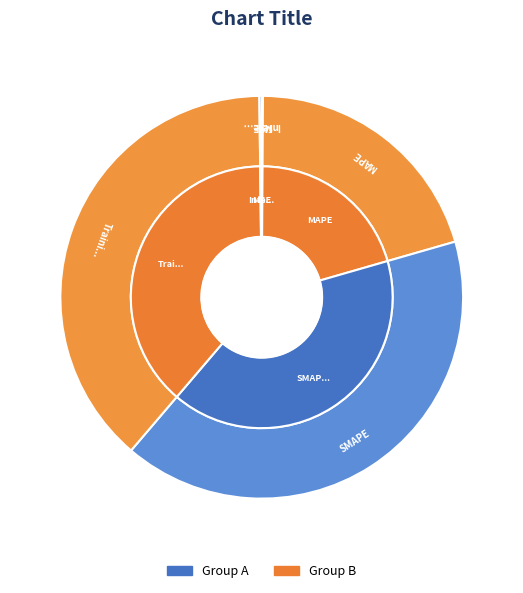

Rank the categories by value from lowest to highest.

MSE, Inference Time, MAPE, Training Time, SMAPE